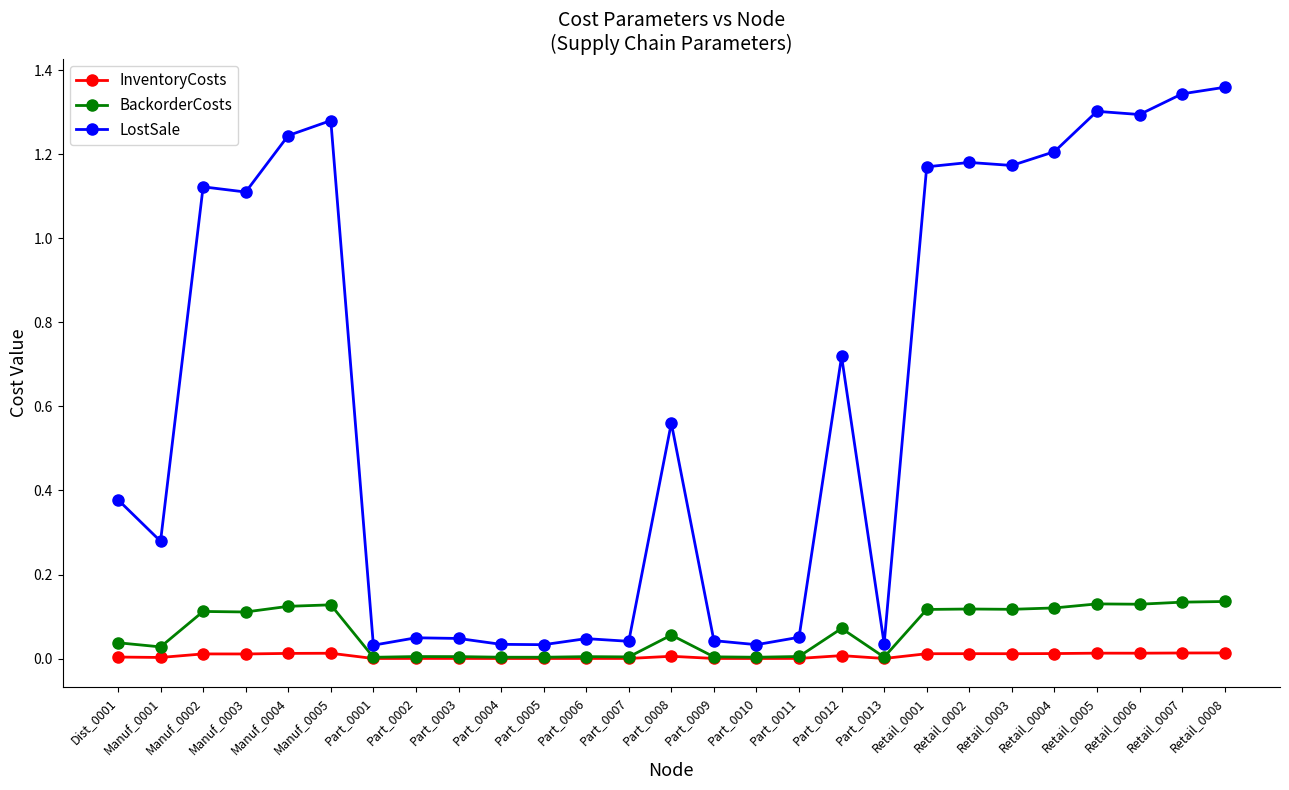

The value of BackorderCosts at Manuf_0004 is 0.1. True or false?

True